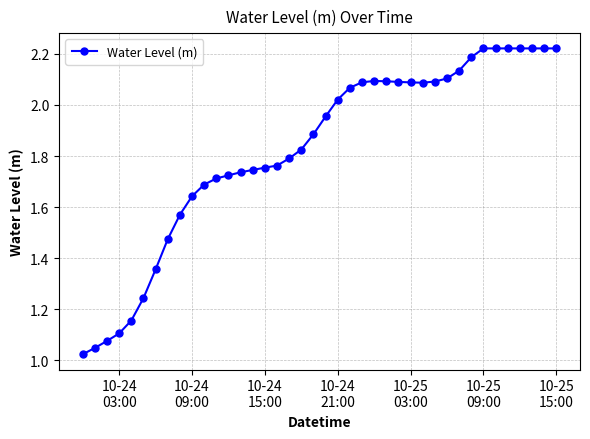

What is the sum of all values?

73.0